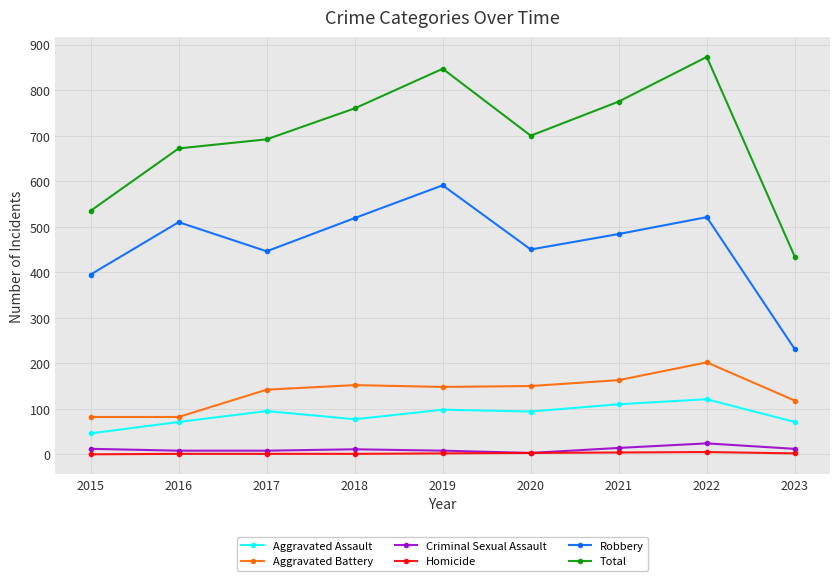

What is the sum of the Robbery values at 2022 and 2023?

752